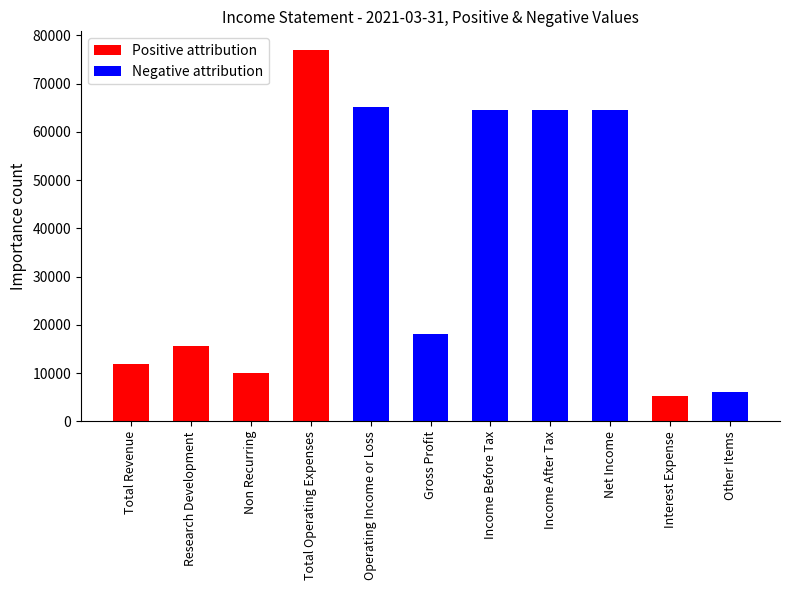

Is it true that Negative attribution equals 40037 at Total Operating Expenses?

False